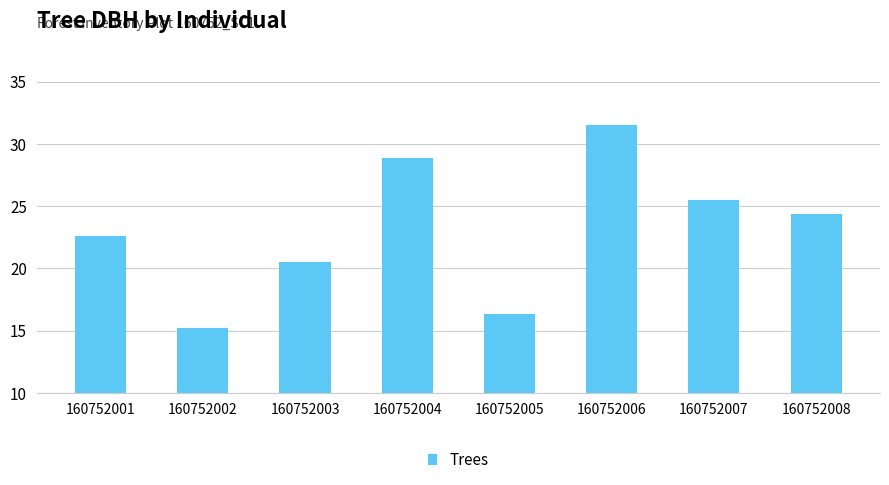

Between 160752003 and 160752001, which is larger?

160752001